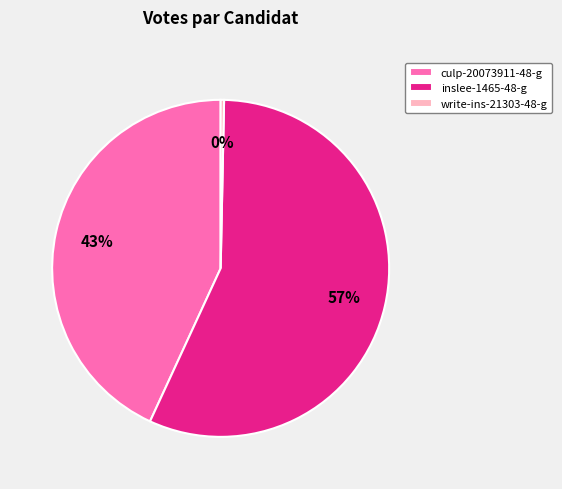

Which has a higher value, write-ins-21303-48-g or inslee-1465-48-g?

inslee-1465-48-g